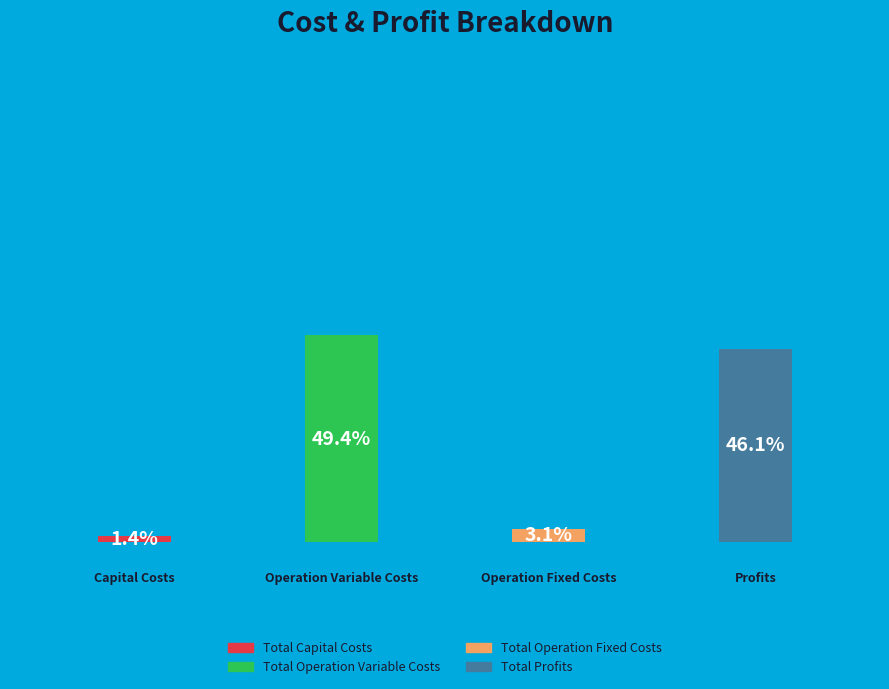

True or false: Total Operation Variable Costs accounts for 56% of the total.

False